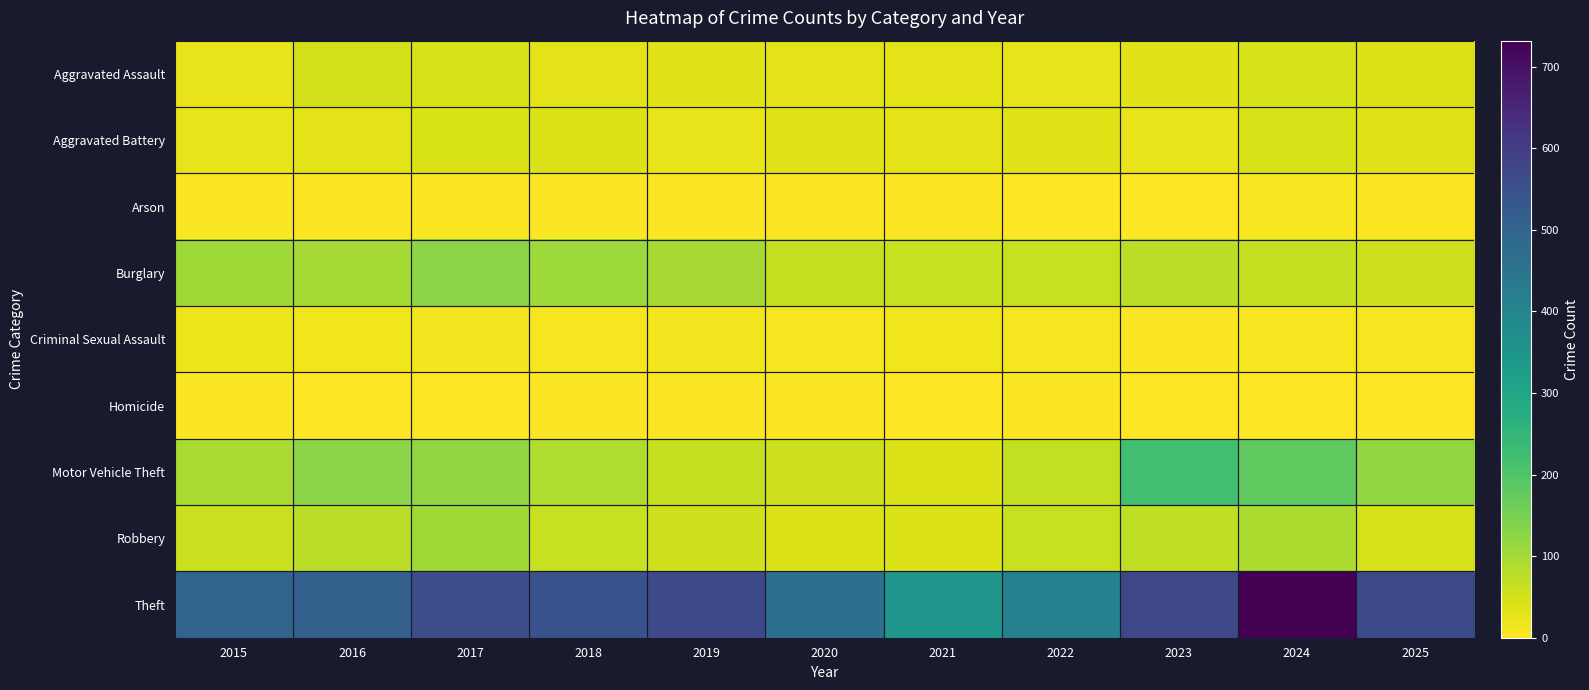

Reading right to left, extract all data points from this chart.

Aggravated Assault: 2025=39	2024=43	2023=32	2022=27	2021=30	2020=30	2019=36	2018=31	2017=43	2016=47	2015=24
Aggravated Battery: 2025=32	2024=43	2023=23	2022=37	2021=30	2020=32	2019=23	2018=38	2017=42	2016=29	2015=27
Arson: 2025=3	2024=7	2023=0	2022=2	2021=3	2020=3	2019=4	2018=4	2017=4	2016=5	2015=4
Burglary: 2025=52	2024=65	2023=77	2022=62	2021=61	2020=65	2019=97	2018=108	2017=126	2016=98	2015=103
Criminal Sexual Assault: 2025=11	2024=8	2023=4	2022=9	2021=16	2020=9	2019=13	2018=10	2017=14	2016=16	2015=20
Homicide: 2025=1	2024=2	2023=1	2022=4	2021=2	2020=4	2019=3	2018=3	2017=2	2016=2	2015=3
Motor Vehicle Theft: 2025=119	2024=180	2023=223	2022=67	2021=39	2020=56	2019=63	2018=86	2017=122	2016=126	2015=94
Robbery: 2025=43	2024=89	2023=70	2022=62	2021=38	2020=39	2019=52	2018=61	2017=105	2016=77	2015=58
Theft: 2025=569	2024=732	2023=573	2022=409	2021=350	2020=461	2019=571	2018=548	2017=559	2016=508	2015=493